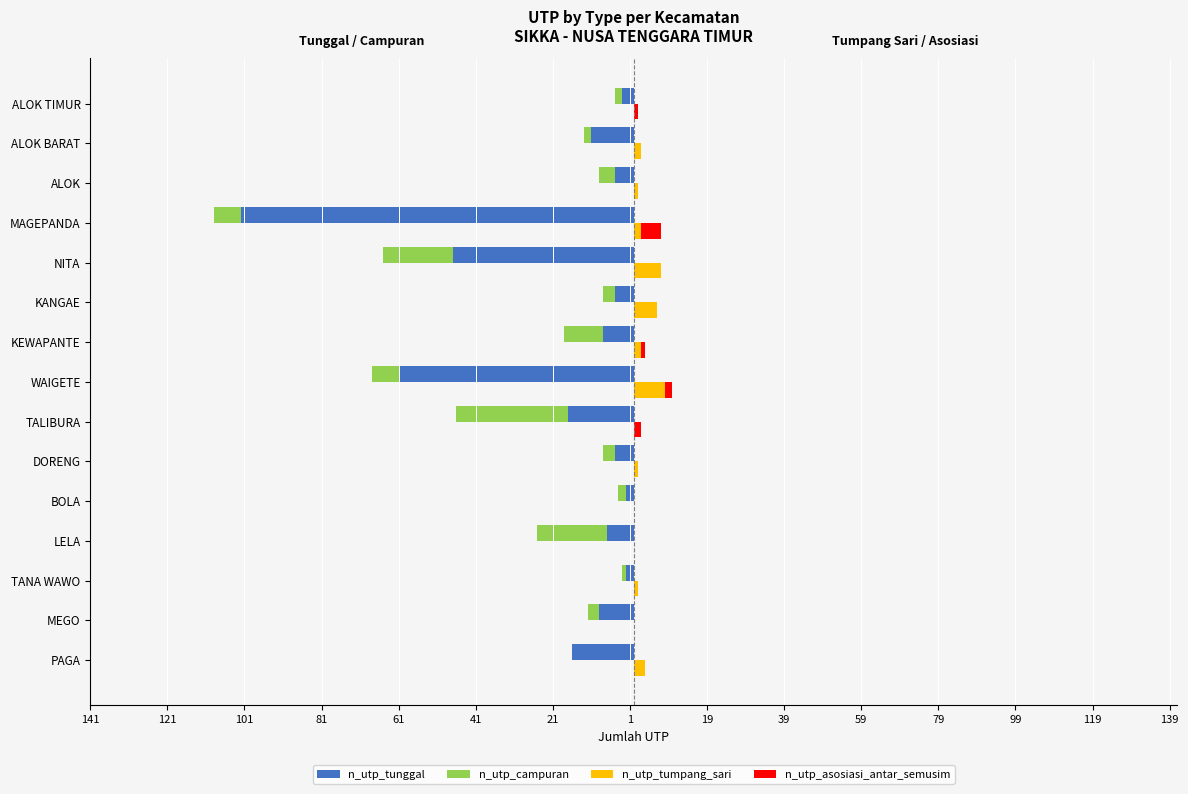

What position from the left is KEWAPANTE?

9